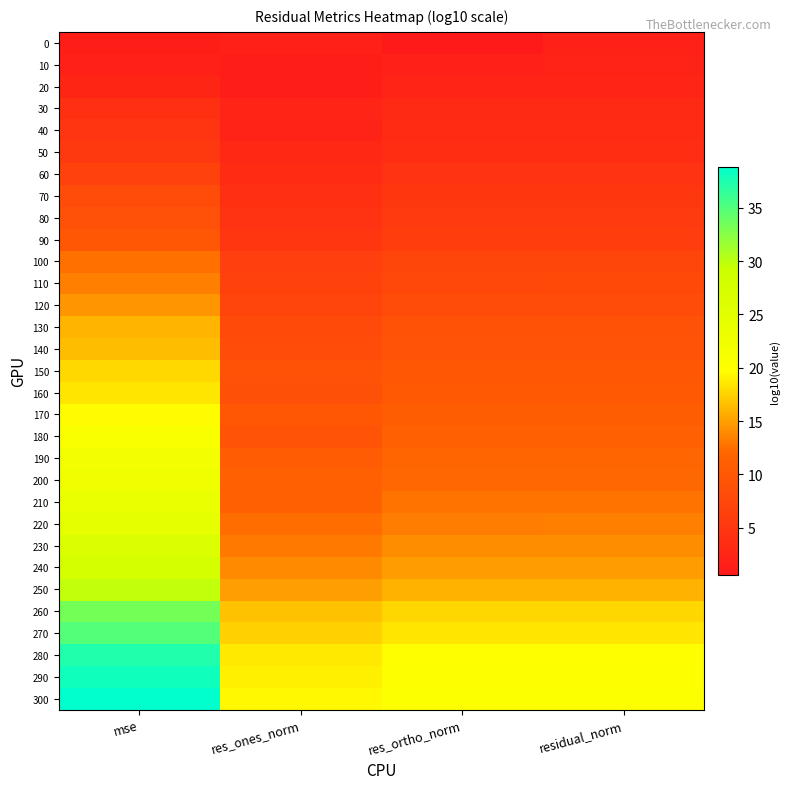

Rank the series at mse from lowest to highest value.

0, 10, 20, 30, 40, 50, 60, 70, 80, 90, 100, 110, 120, 130, 140, 150, 160, 170, 180, 190, 200, 210, 220, 230, 240, 250, 260, 270, 280, 290, 300